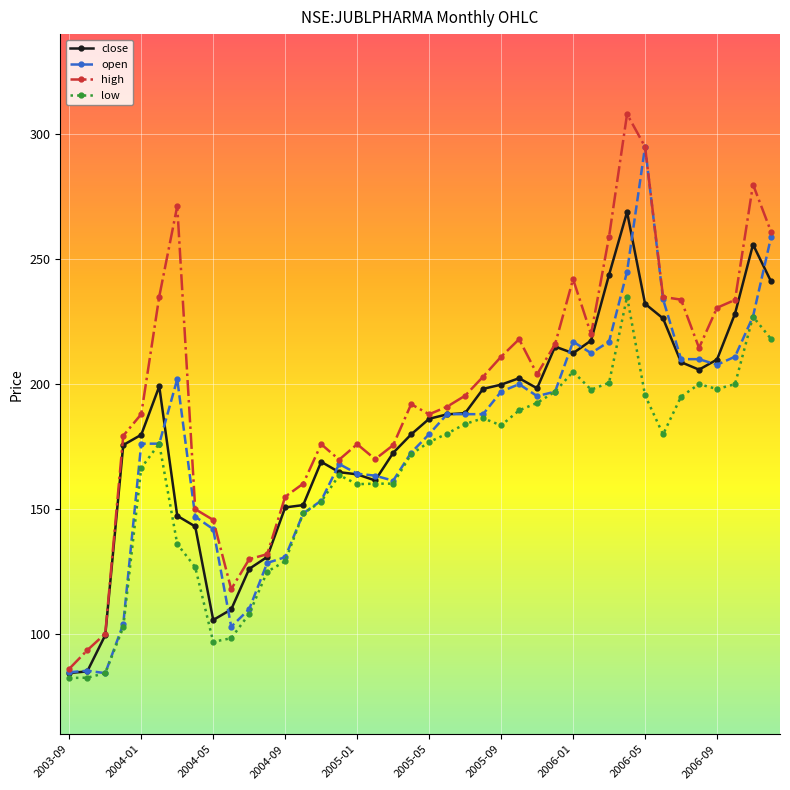

What is the value of the low point at the 7th from the left?

136.1